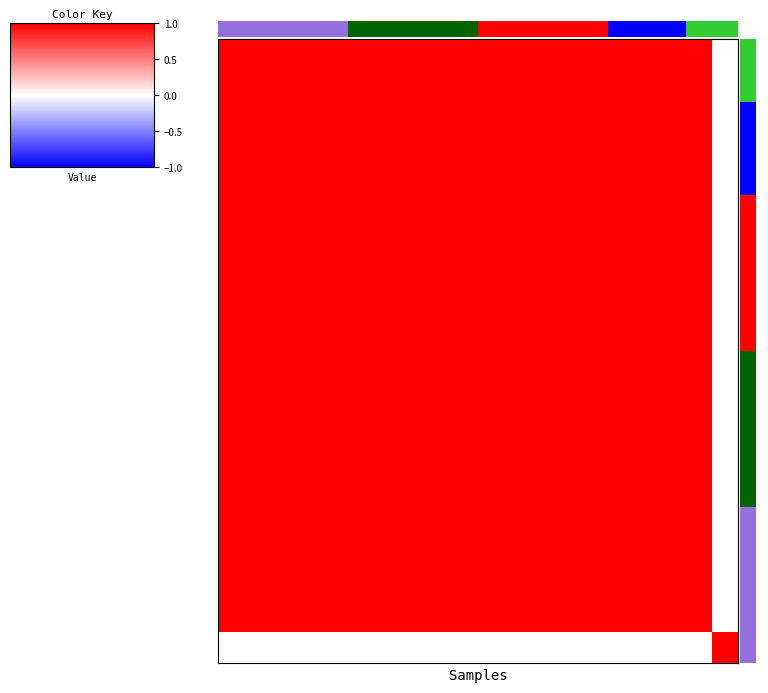

How many categories are shown in the chart?

20